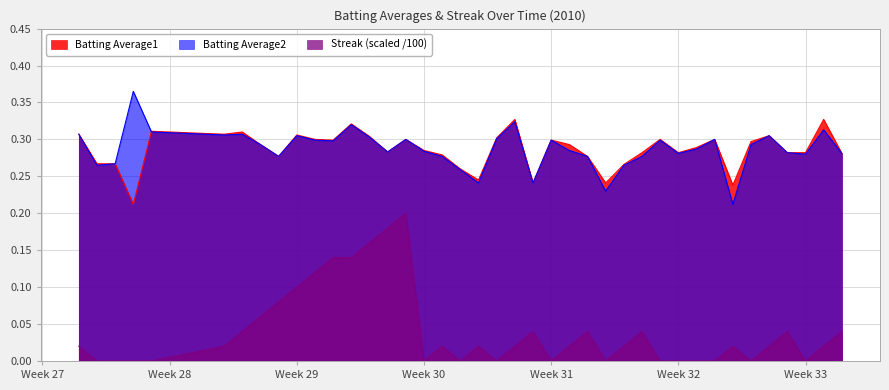

True or false: Streak and Batting Average2 intersect in this chart.

False